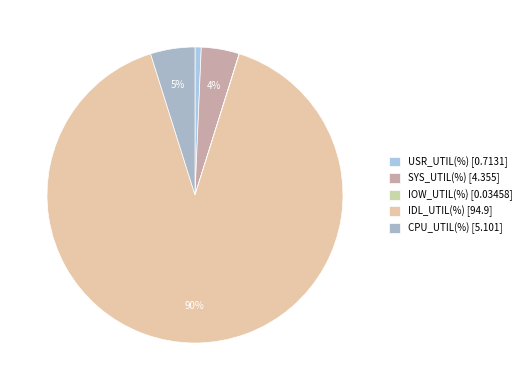

To the nearest percent, what is the average slice percentage?

20%